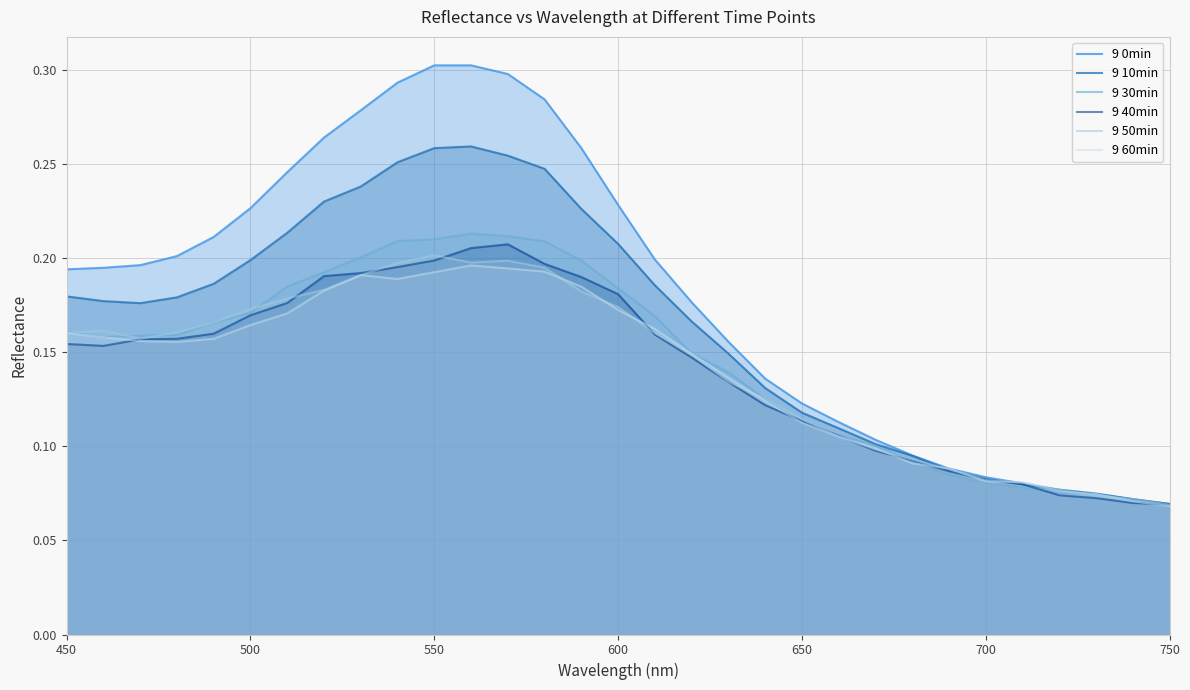

What is the maximum value for 9 0min?

0.3